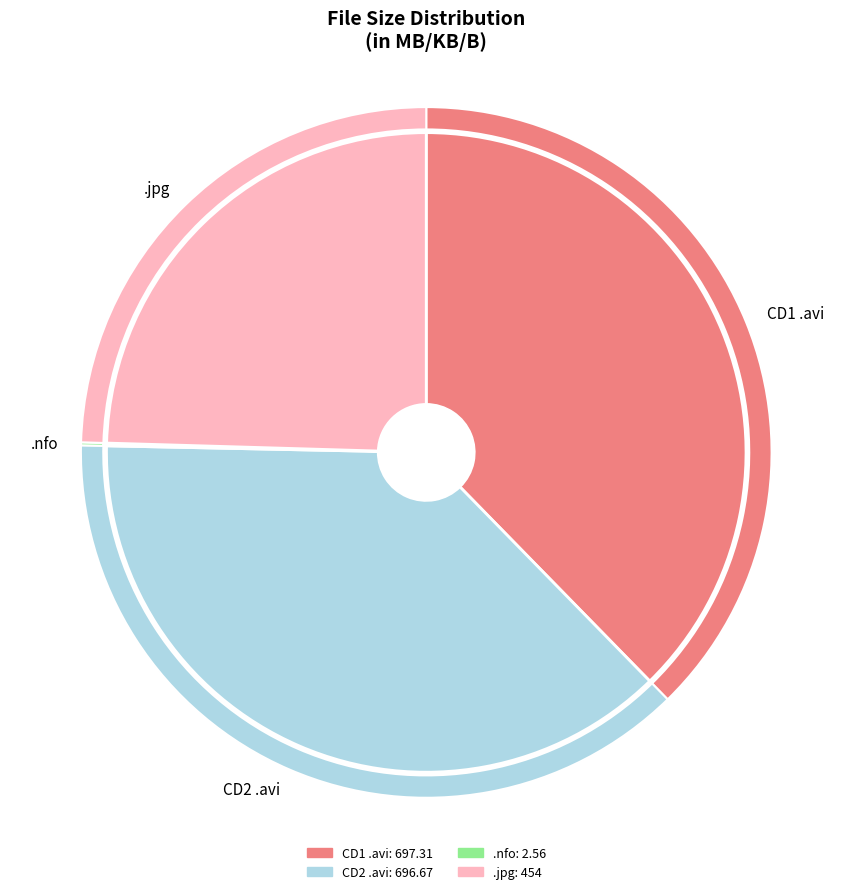

What percentage is the CD1/jiggly-faw5-cd1.avi slice, to the nearest percent?

38%